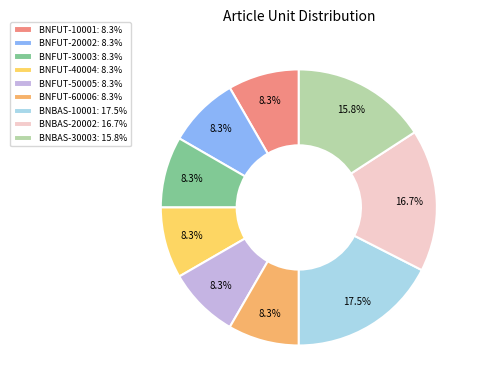

How many segments does this pie chart have?

9